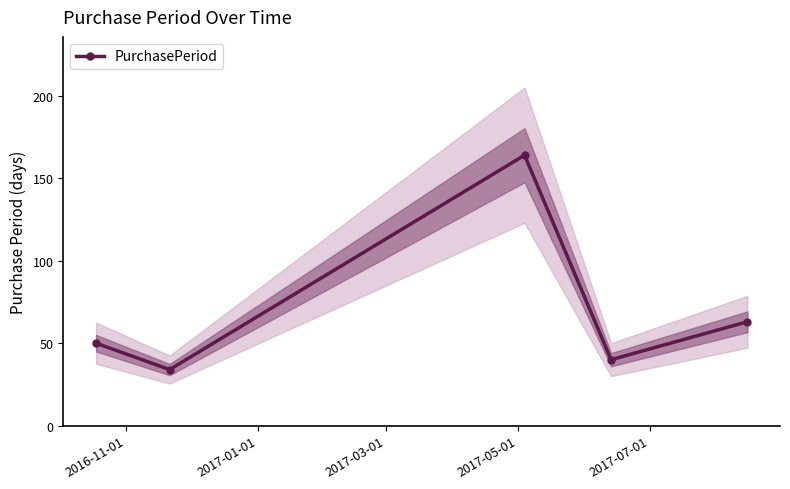

True or false: PurchasePeriod has more than 0 points higher than both neighbors.

True